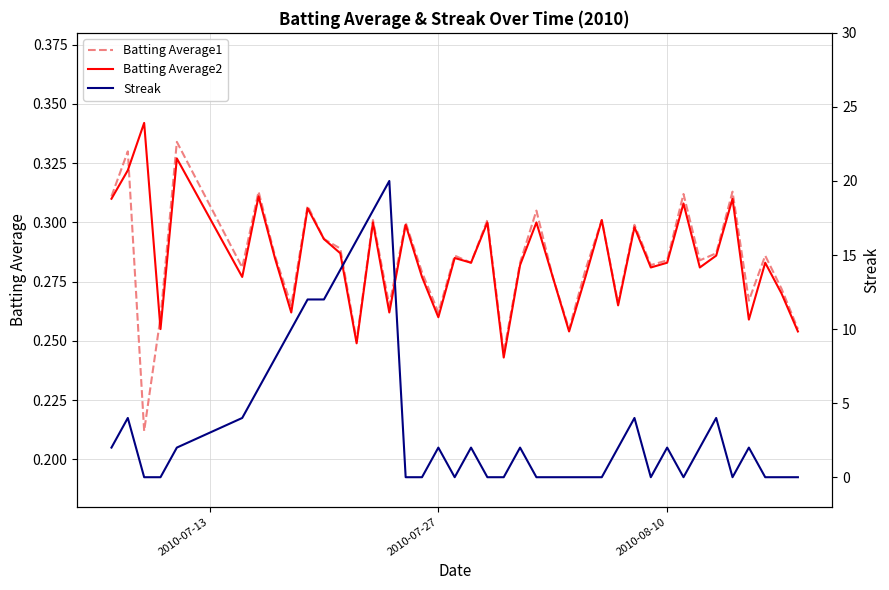

How many data points does each series have?

40